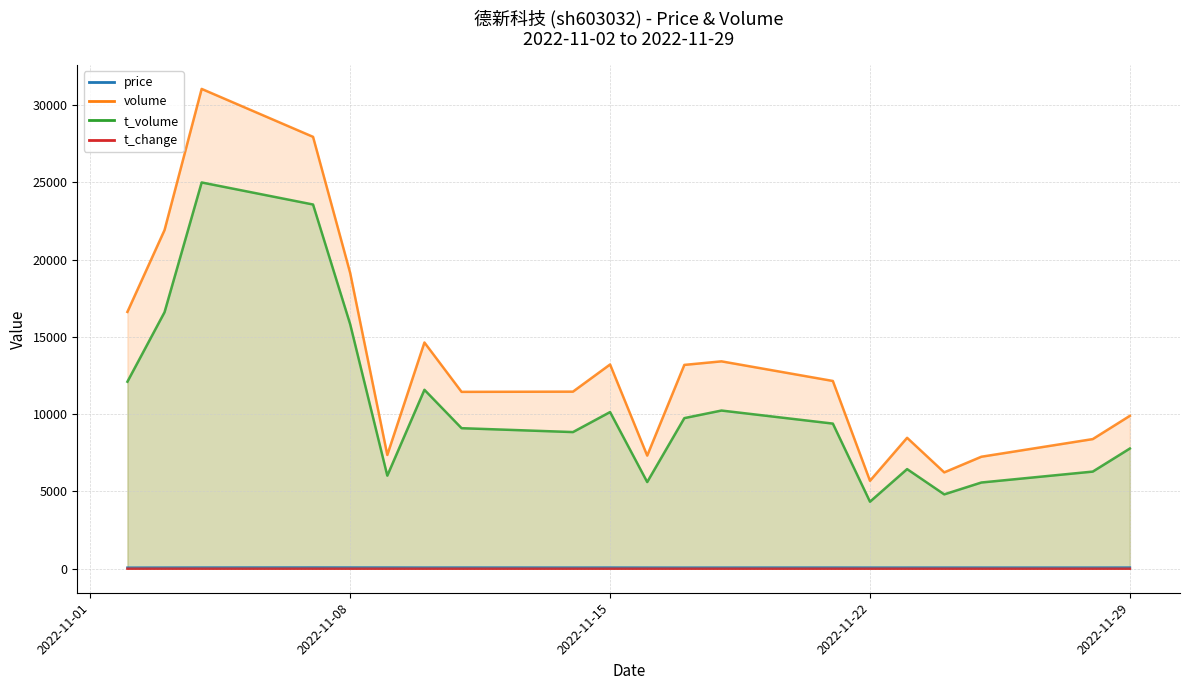

Read the price value at 2022-11-02.

72.6